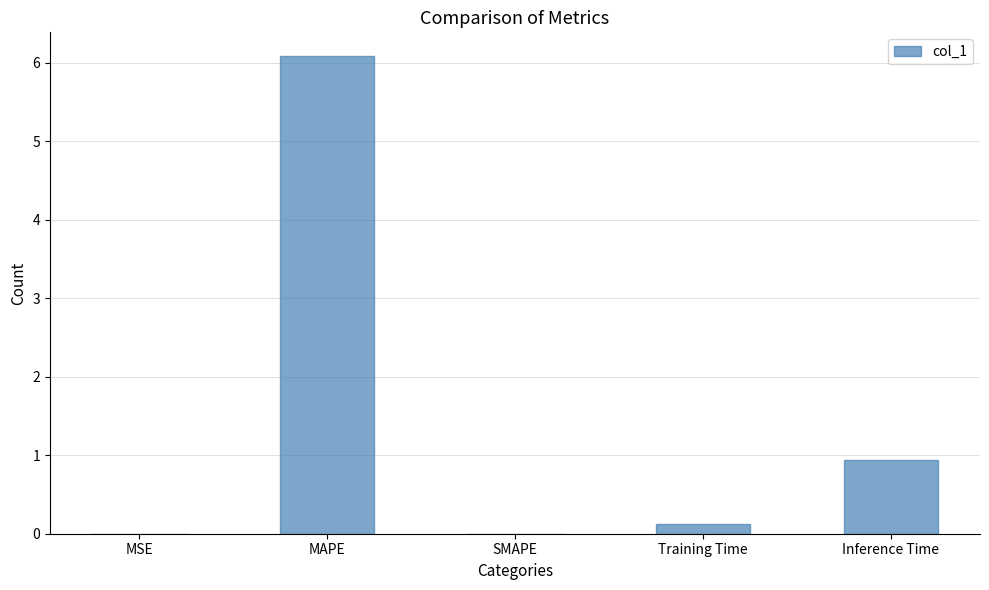

Is it true that the value at Inference Time is 0.6?

False